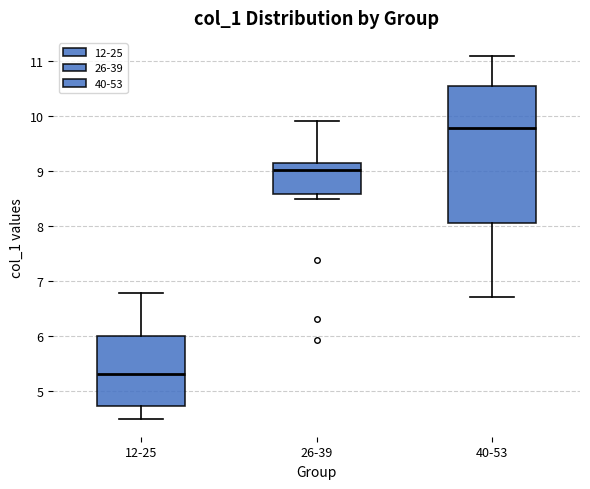

Reading left to right, transcribe this box plot: for each box, give where its median line is, the range the box spans, and where its two whiskers end, as read against the y-axis. The values are not printed on the chart, so give them approximately, as read against the axis.

12-25: median 5.3, box 4.7 to 6.0, whiskers 4.5 to 6.8
26-39: median 9.0, box 8.6 to 9.1, whiskers 8.5 to 9.9
40-53: median 9.8, box 8.0 to 10.5, whiskers 6.7 to 11.1